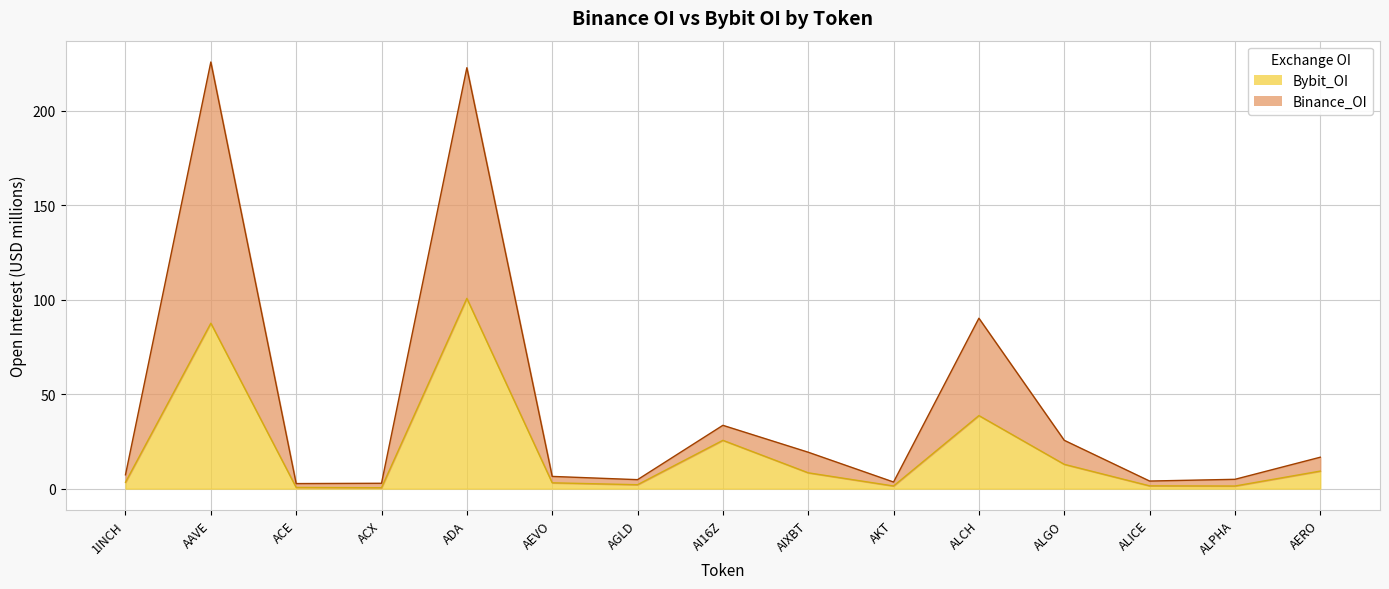

Rank the series at AI16Z from lowest to highest value.

Bybit_OI, Binance_OI